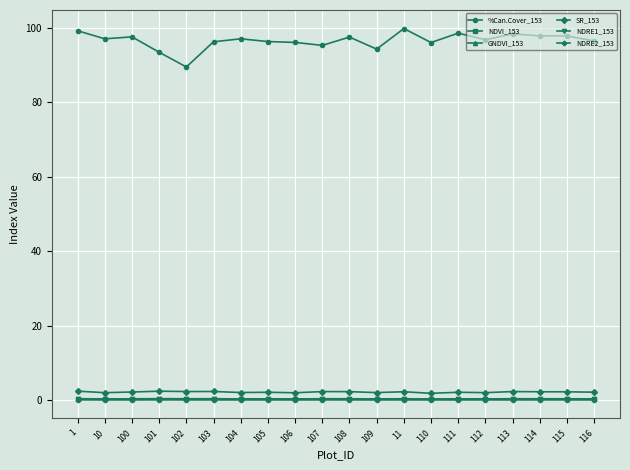

What is the sum of all NDVI_153 values?

7.3